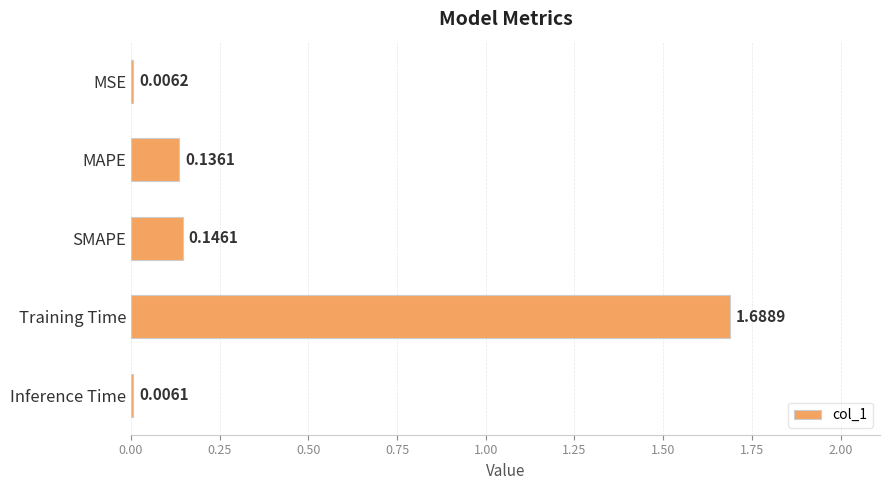

Which has a higher value, SMAPE or Training Time?

Training Time